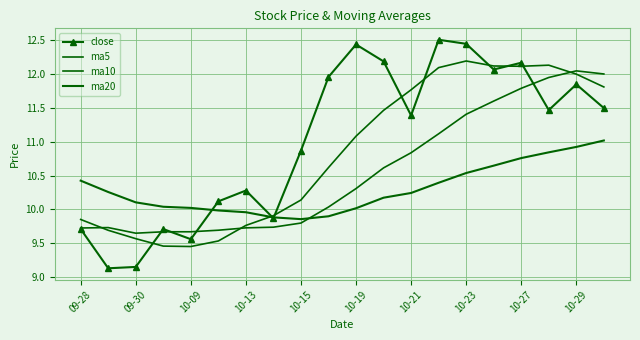

At which category does ma10 reach its first local valley?

09-30